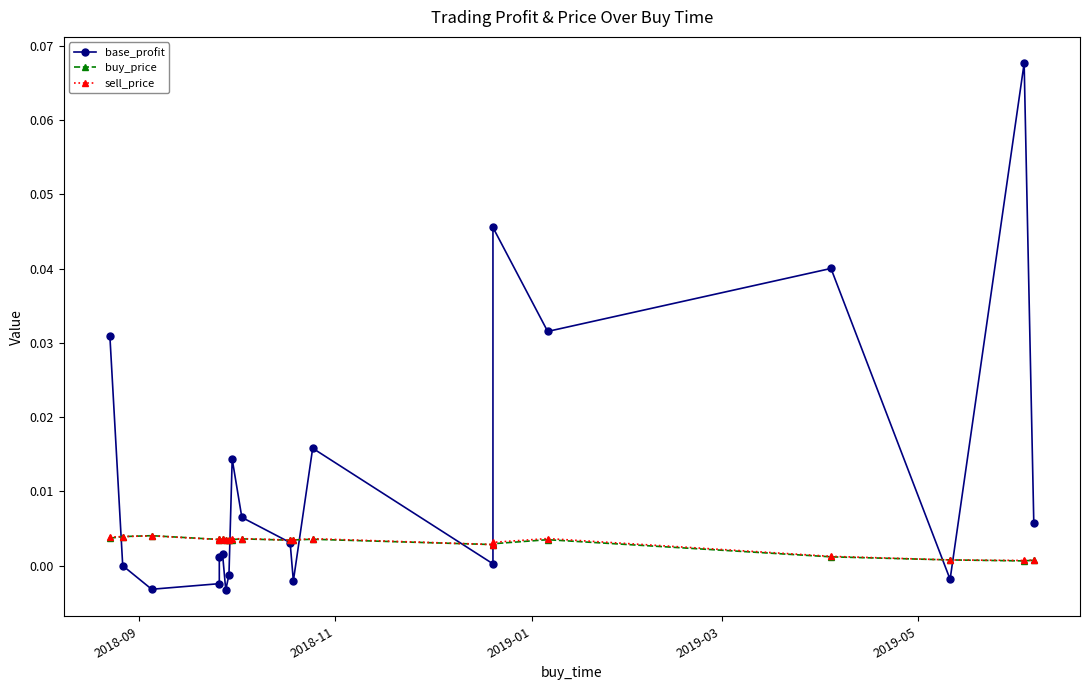

True or false: buy_price has more than 2 points higher than both neighbors.

True